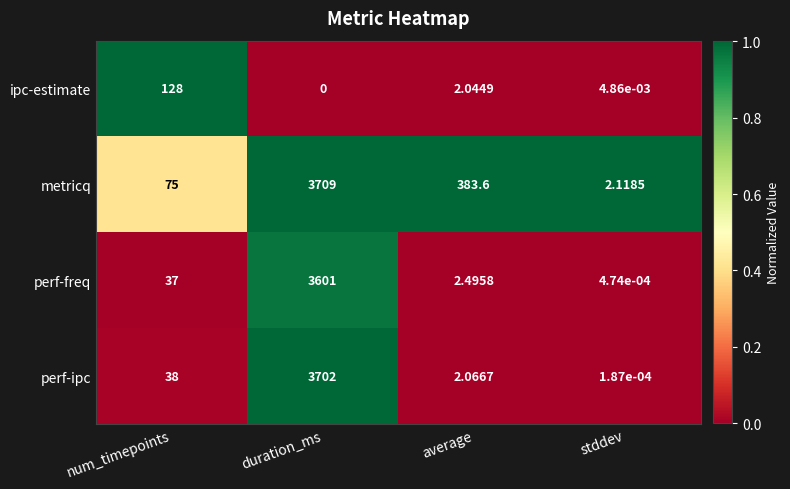

What is the spread (max minus min) of values at duration_ms?

3709.0